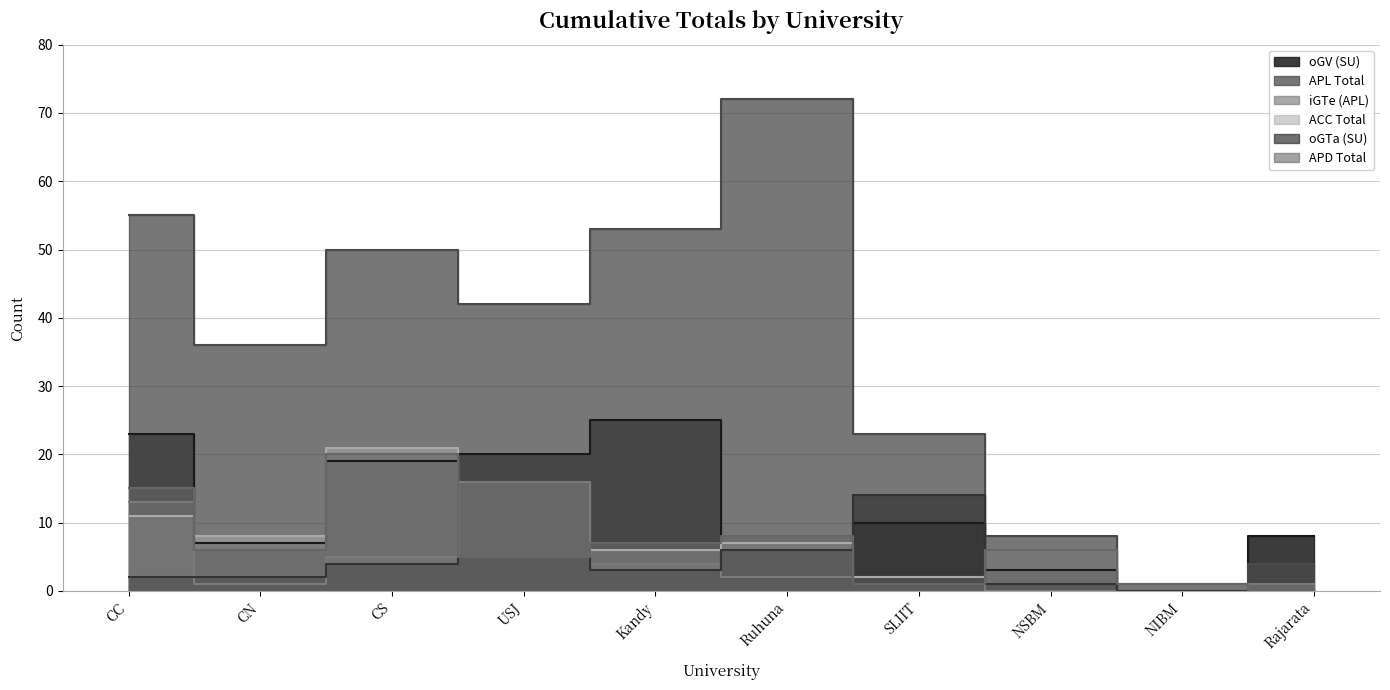

What is the difference between the maximum and second lowest values in the APD Total series?

19